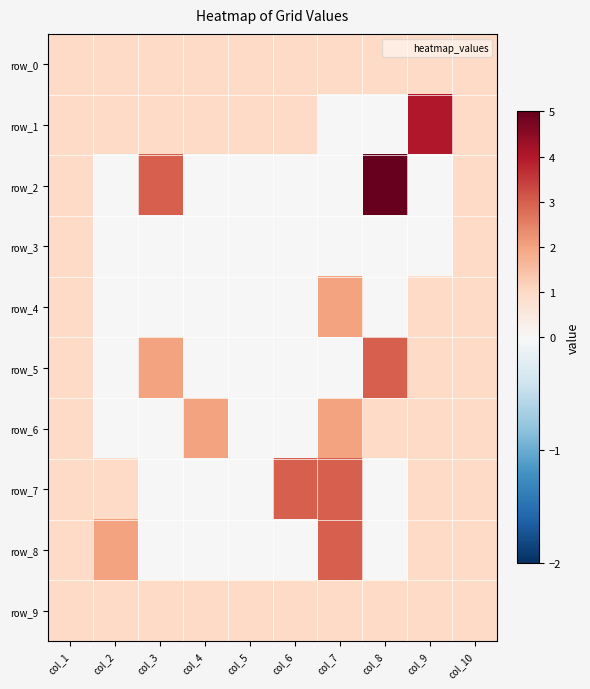

At col_3, list the series in order from largest to smallest.

row_2, row_5, row_0, row_1, row_9, row_3, row_4, row_6, row_7, row_8